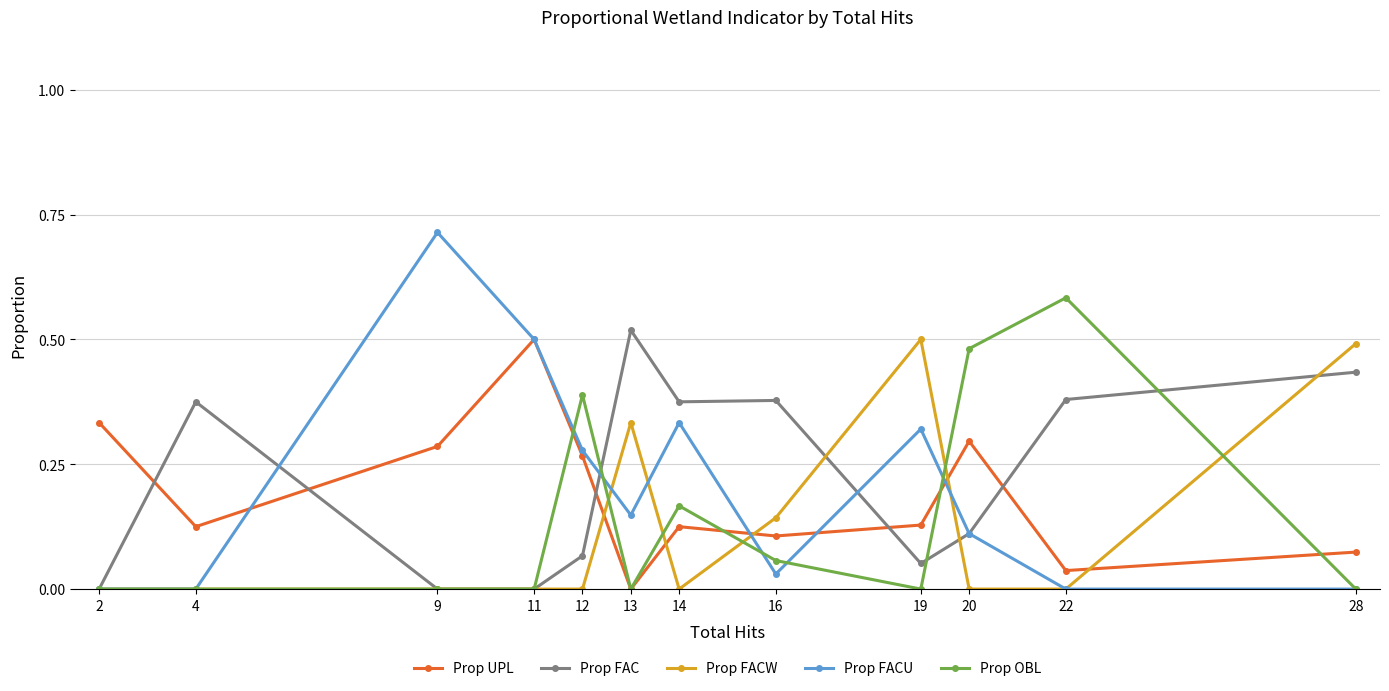

Which series changed the most between 2 and 16?

Prop FAC